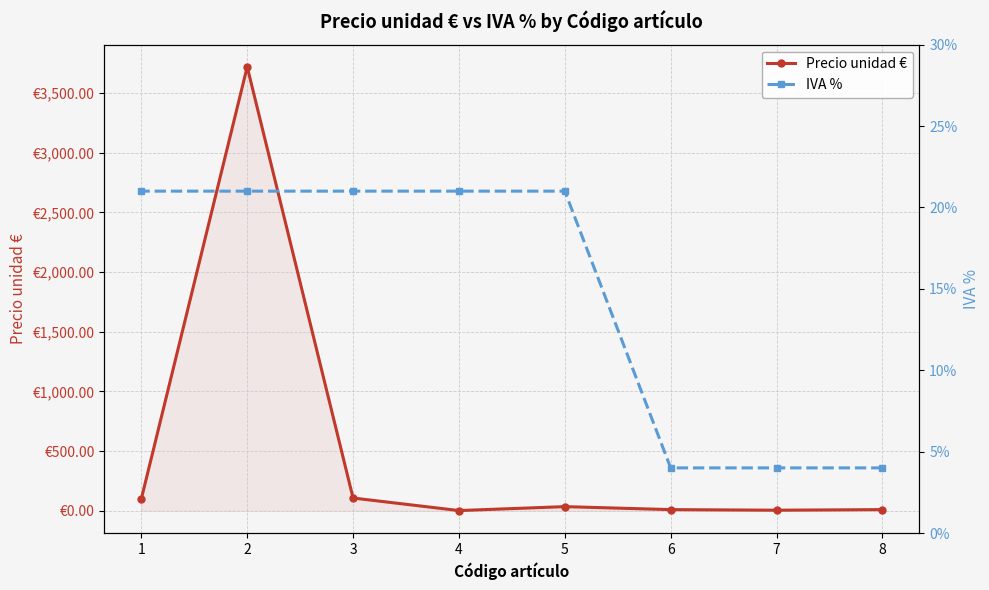

What is the sum of all IVA % values?

117.0